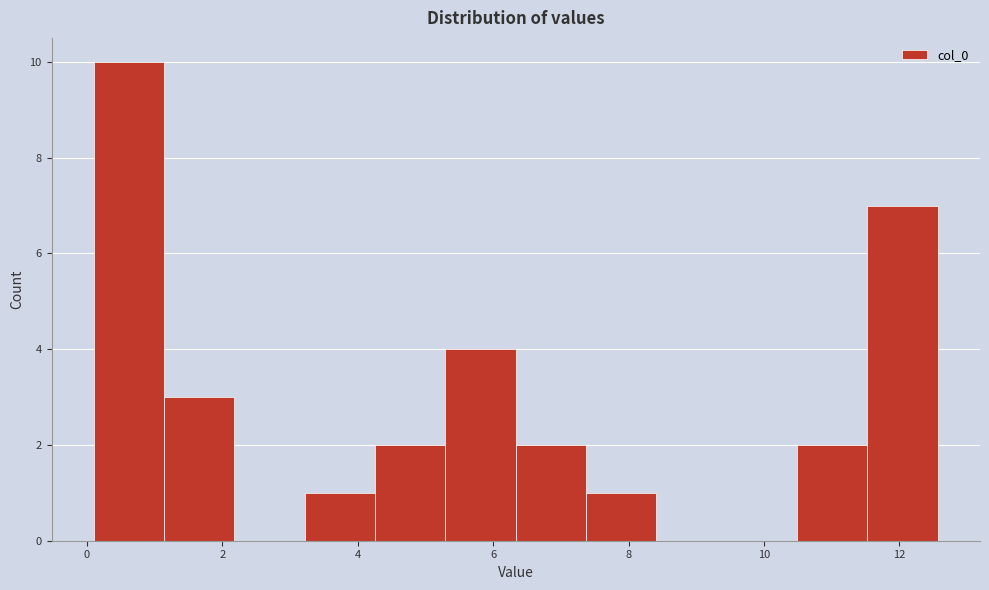

How tall is the bar that spans 10.4 to 11.6 on the x-axis? Neither the bar edges nor the heights are printed on the chart, so give them approximately, as read against the axes.

2